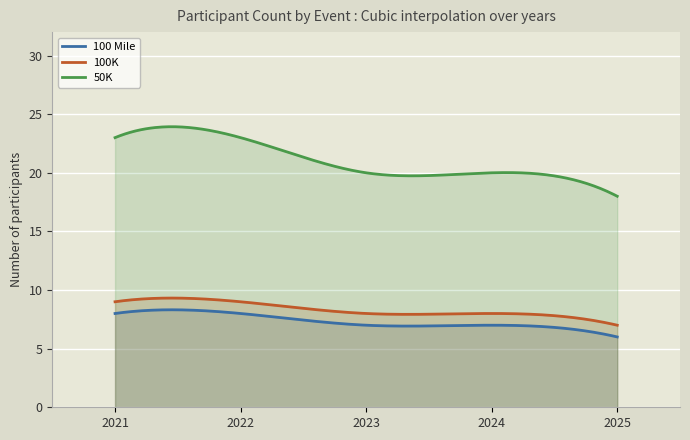

What is the difference between the highest and lowest values at 2?

13